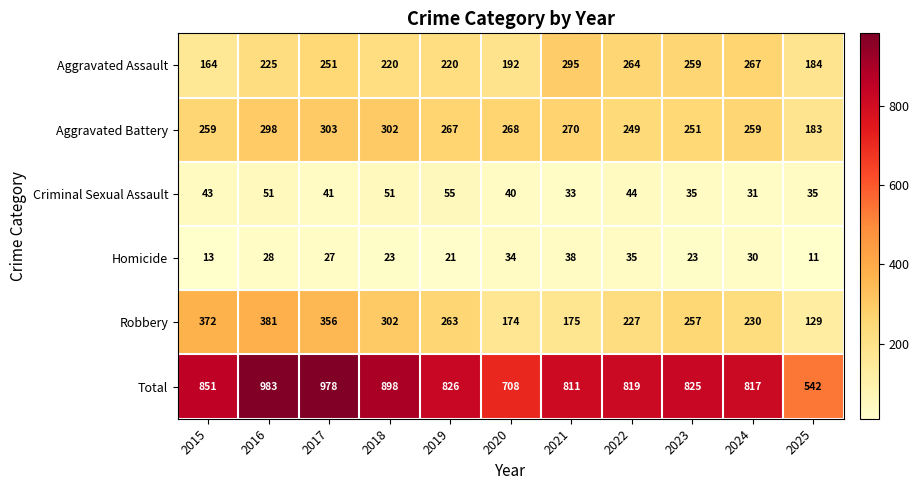

At which category does the chart reach its minimum across all series?

2025